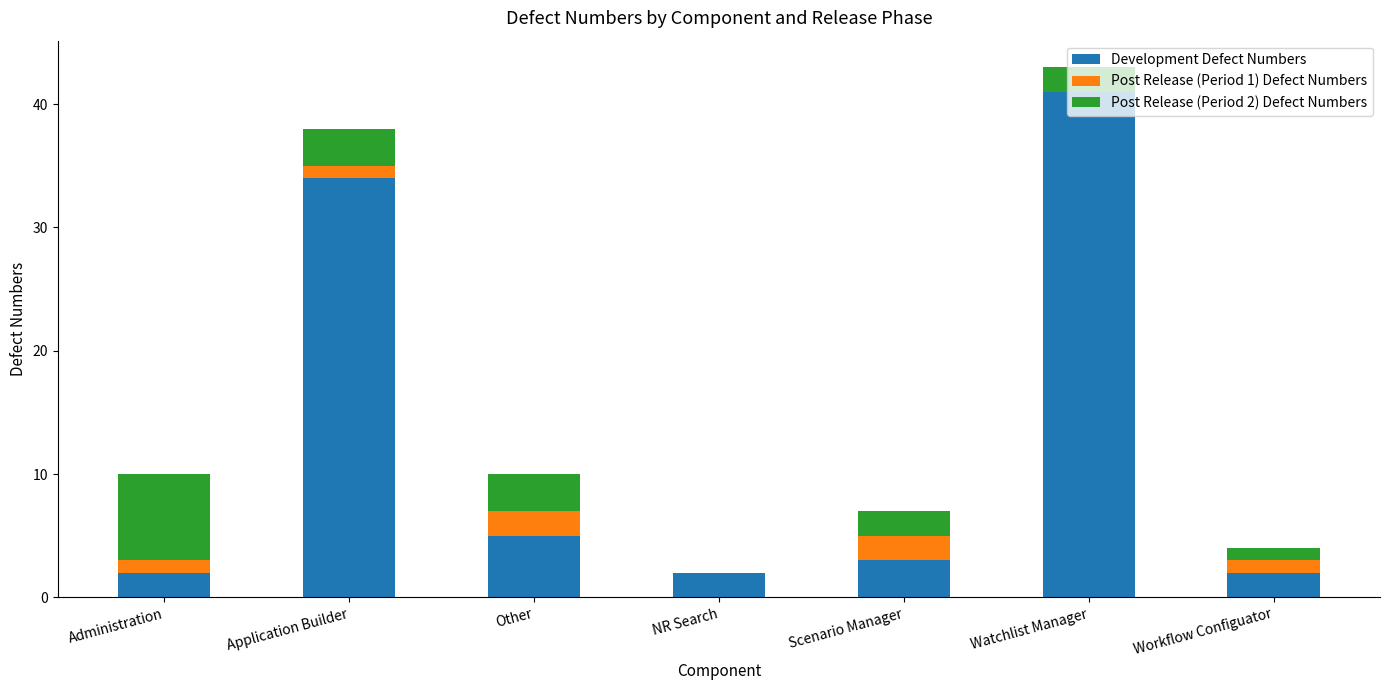

What is the sum of all Development Defect Numbers values?

89